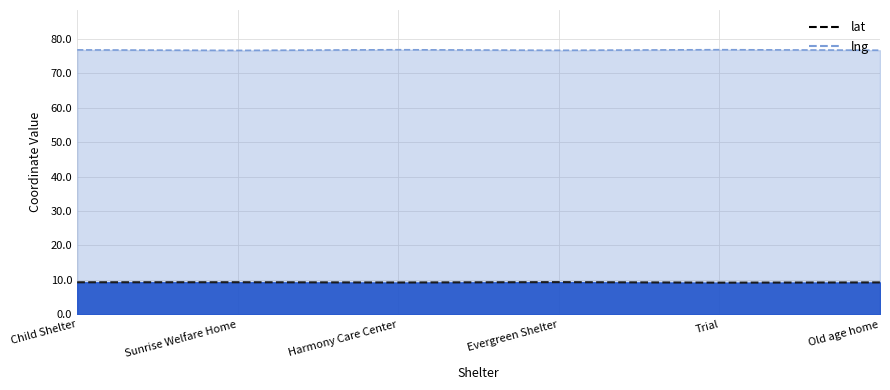

At which category does lng reach its first local valley?

Sunrise Welfare Home